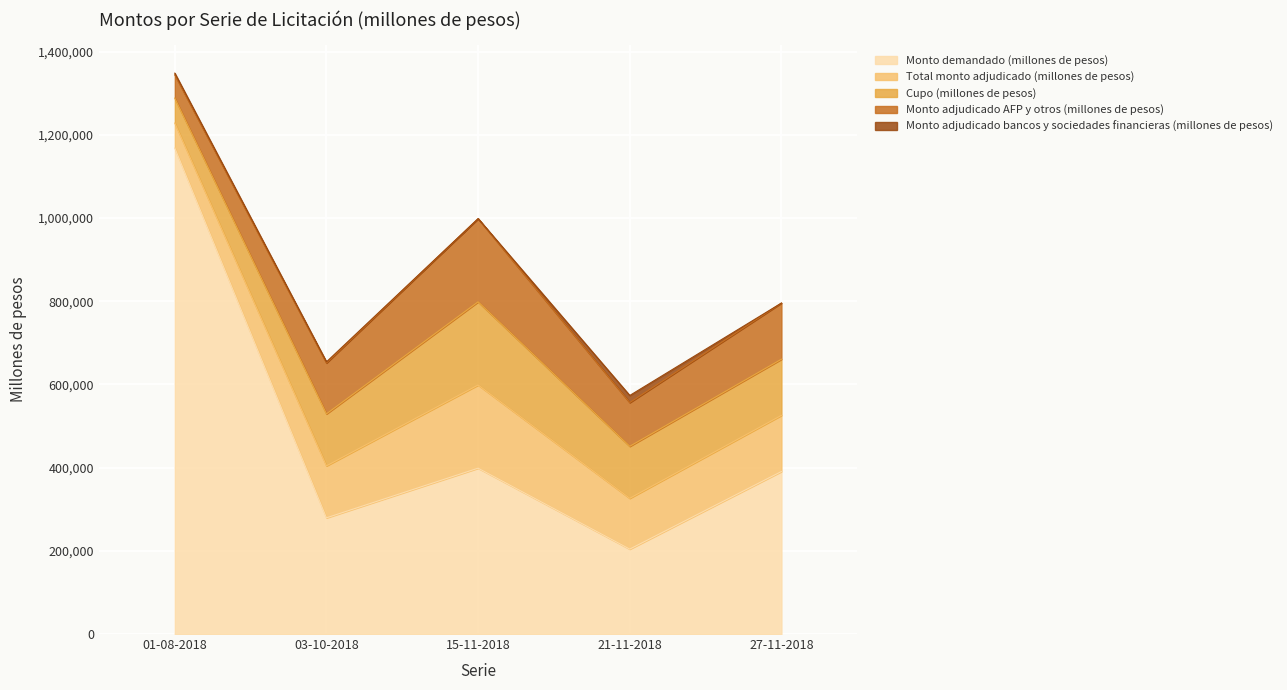

What value does the Cupo (millones de pesos) series have at 27-11-2018, to the nearest 10?

135000